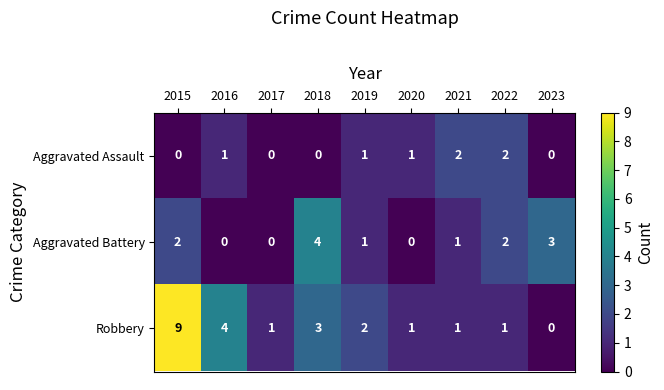

How many distinct data groups are displayed?

3